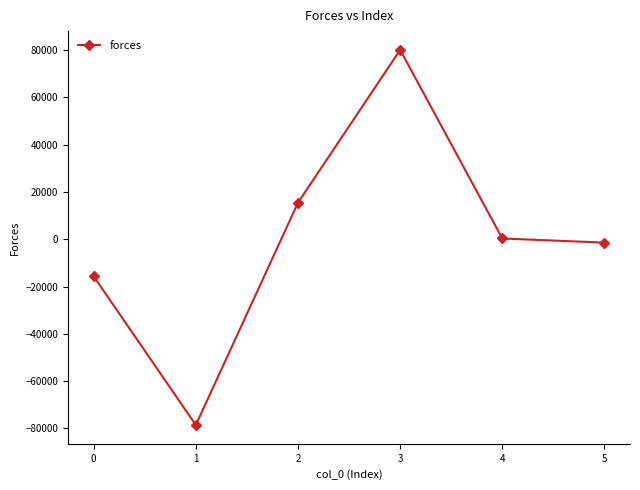

List the labels in order of value, largest first.

3, 2, 4, 5, 0, 1